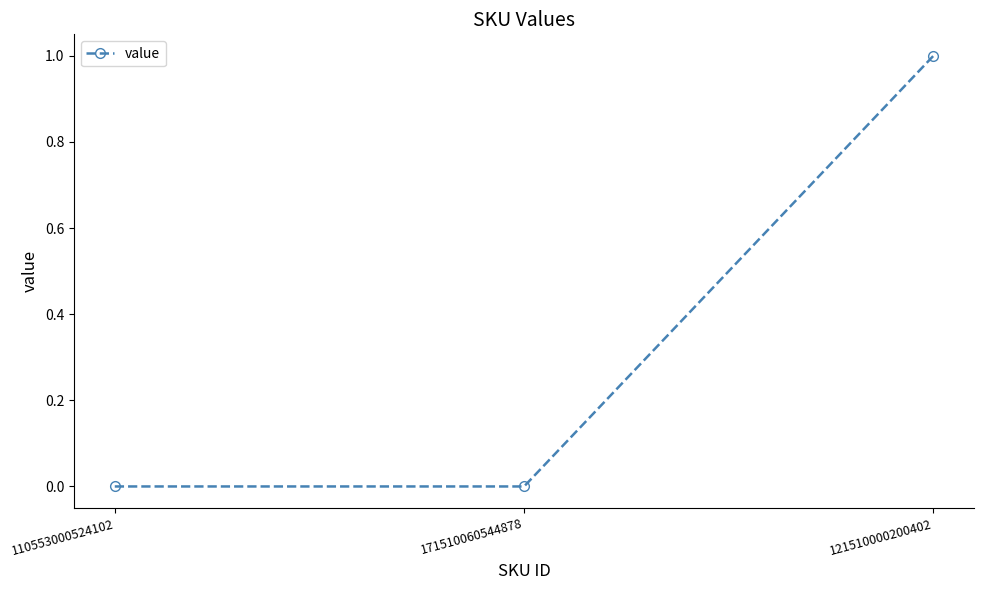

How many values are between 0 and 1?

3